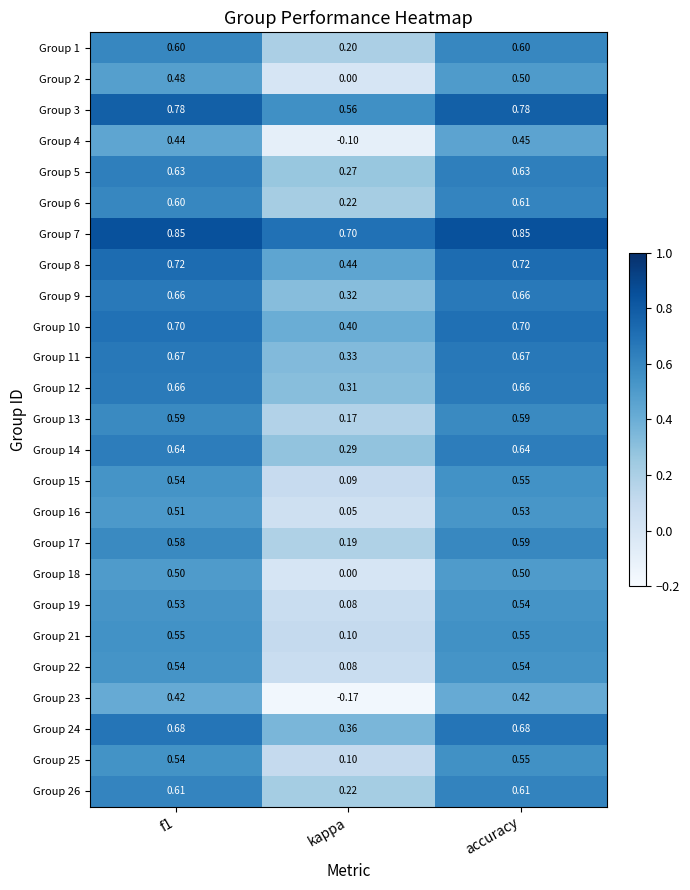

At how many categories does at least one series exceed 0?

3